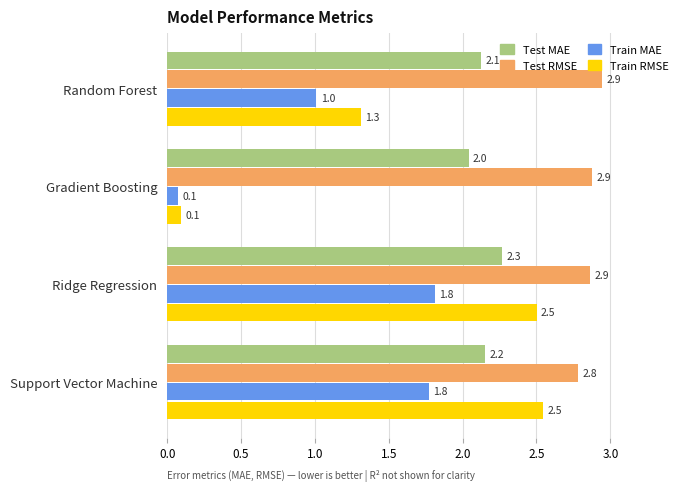

Where is Train MAE nearest to the value 0?

Gradient Boosting